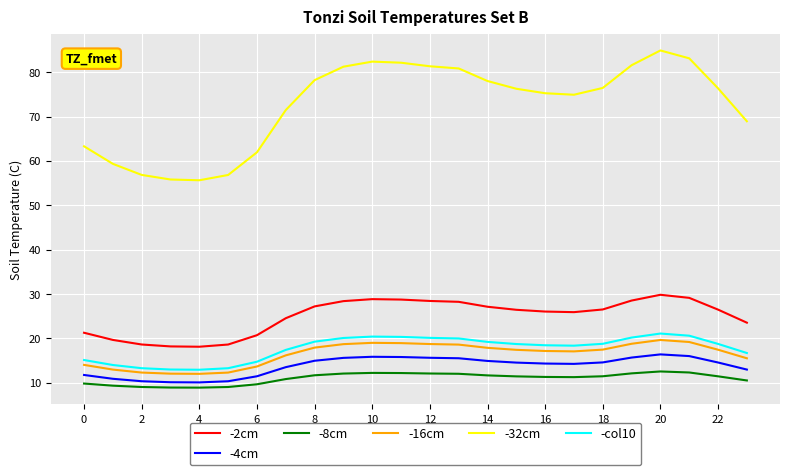

What is the maximum value shown in the chart?

84.9